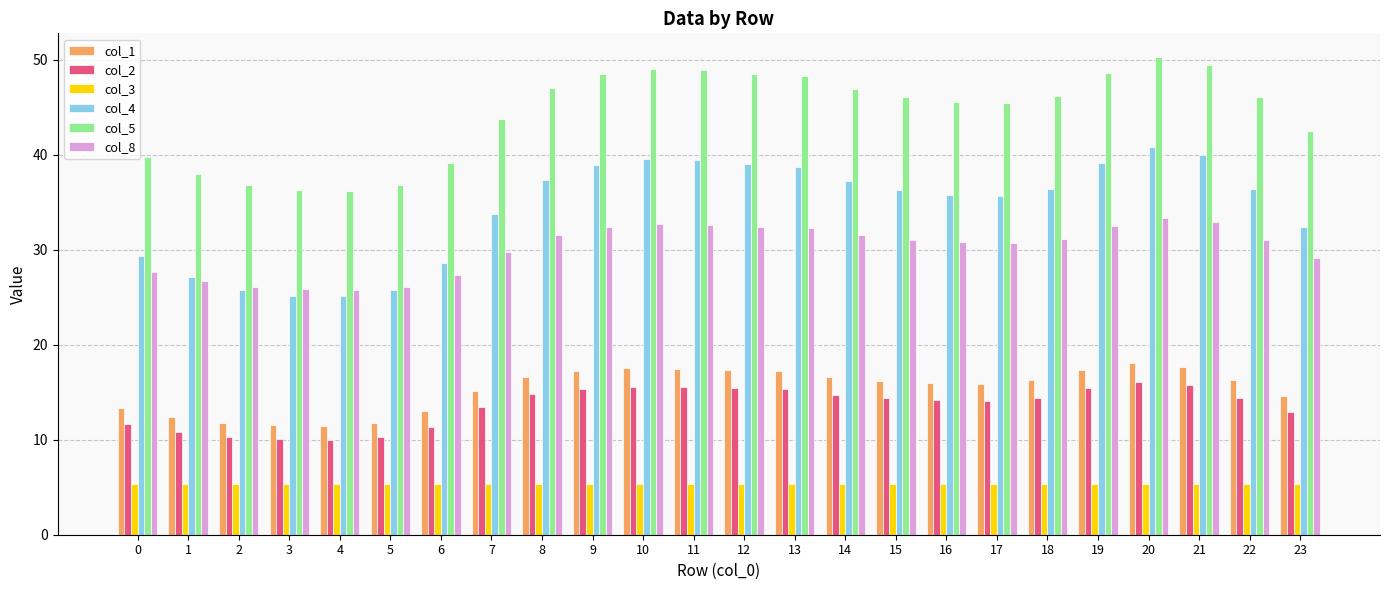

What is the value of the col_4 bar at the 7th from the left?

28.6